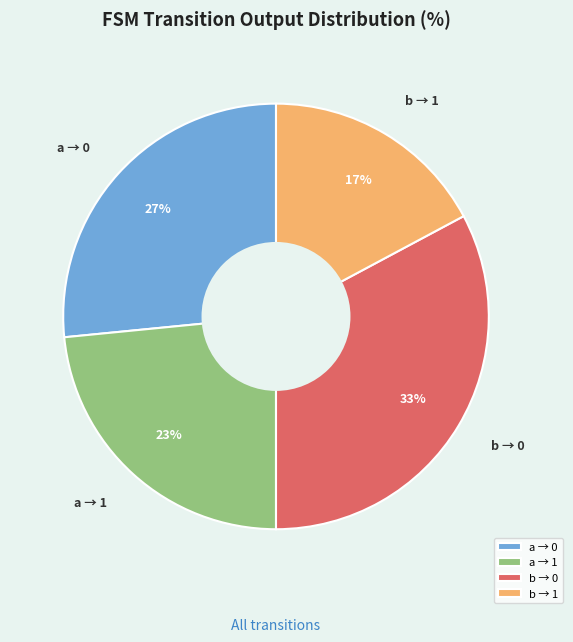

Is it true that a → 0 is 27% of the pie?

True